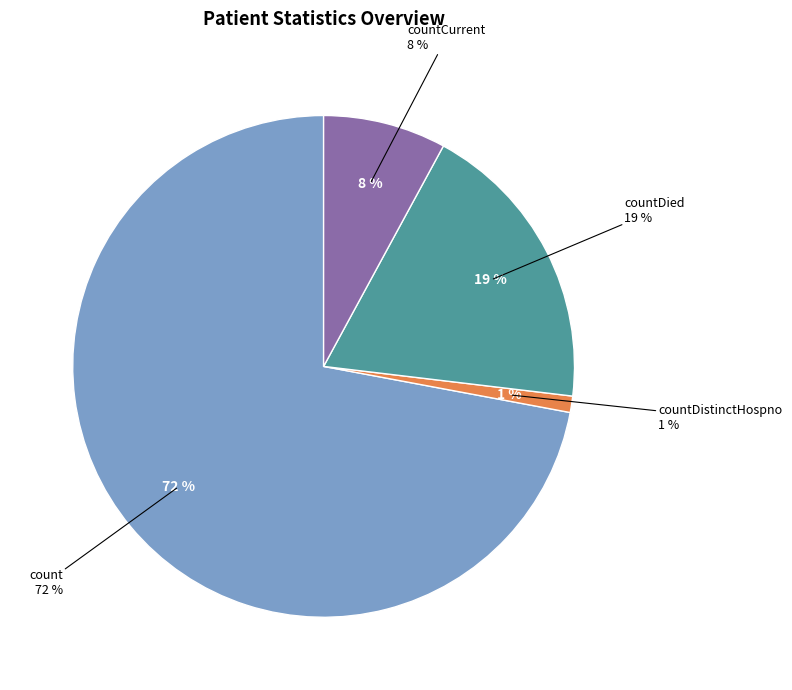

Combined, do countDistinctHospno and count account for over 50%?

Yes